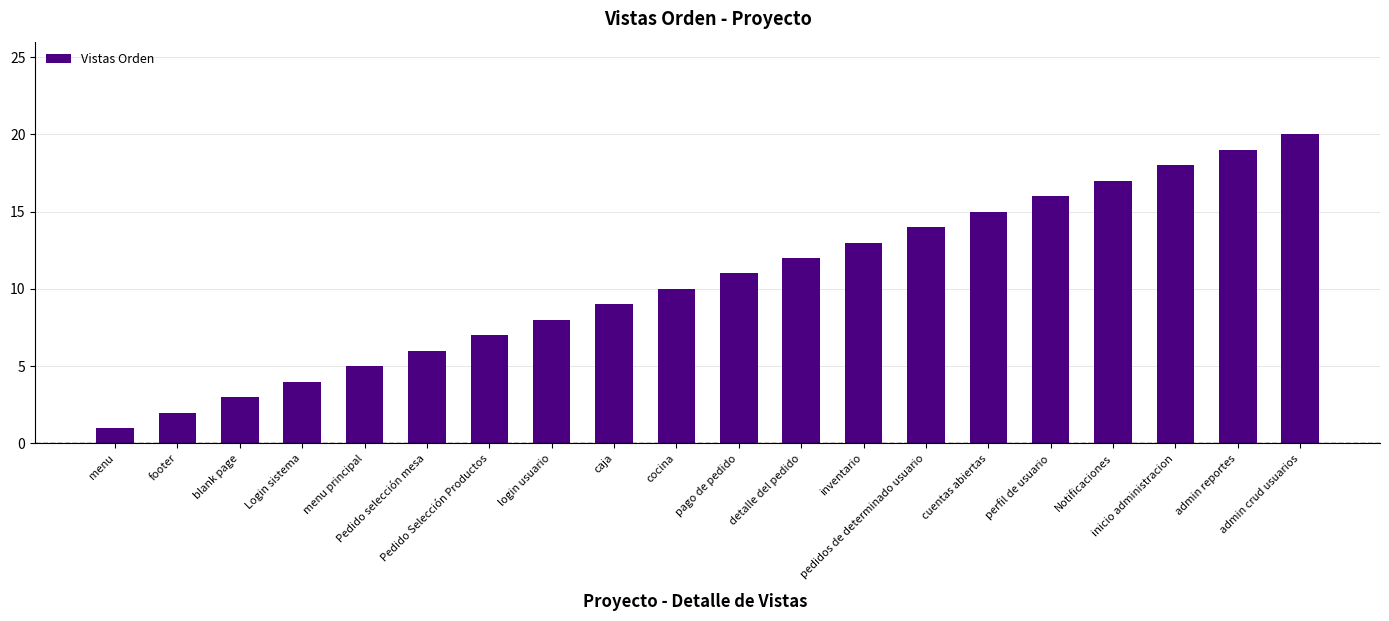

Which label corresponds to the largest value in the chart?

admin crud usuarios